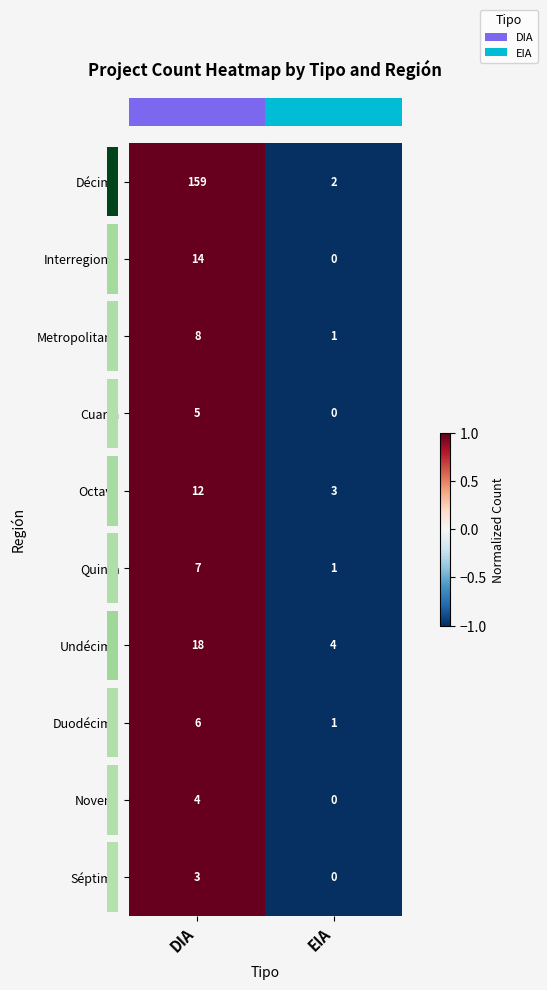

Where is Décima nearest to the value 80?

EIA